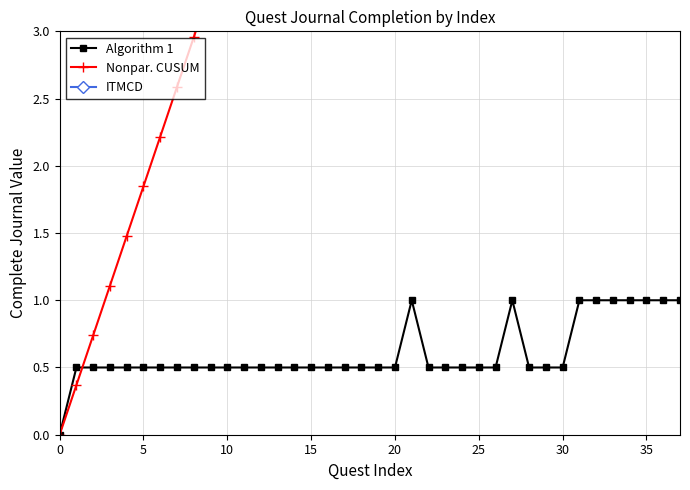

True or false: ITMCD and Algorithm 1 cross at least once.

False